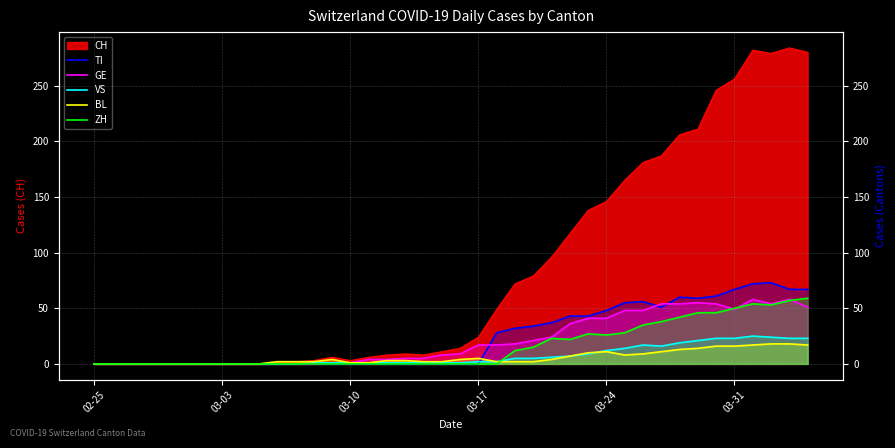

At how many categories does at least one series exceed 12?

19